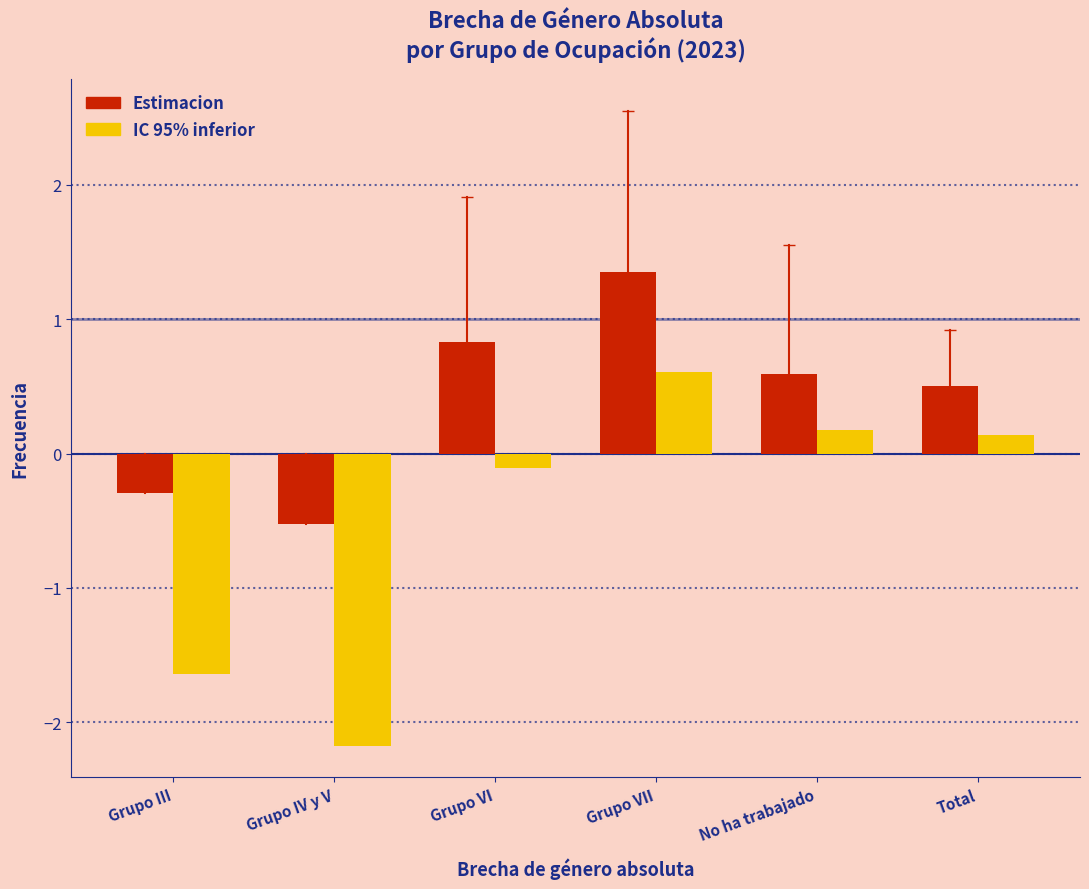

Reading right to left, extract all data points from this chart.

Estimacion: 0.5	0.6	1.4	0.8	-0.5	-0.3
IC 95% inferior: 0.1	0.2	0.6	-0.1	-2.2	-1.6